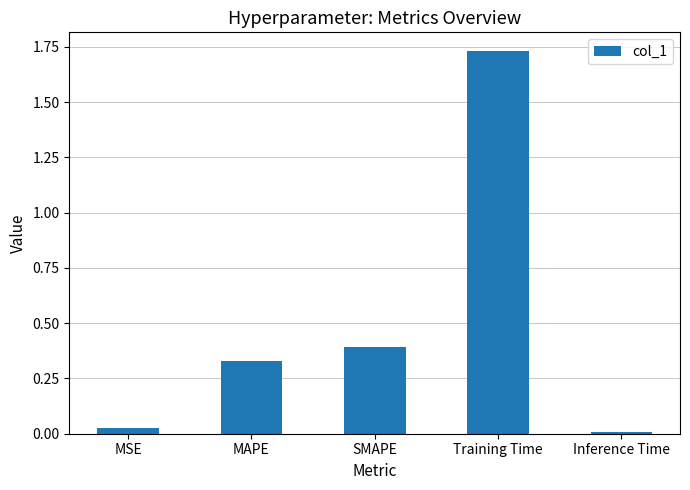

Rank the categories by value from highest to lowest.

Training Time, SMAPE, MAPE, MSE, Inference Time